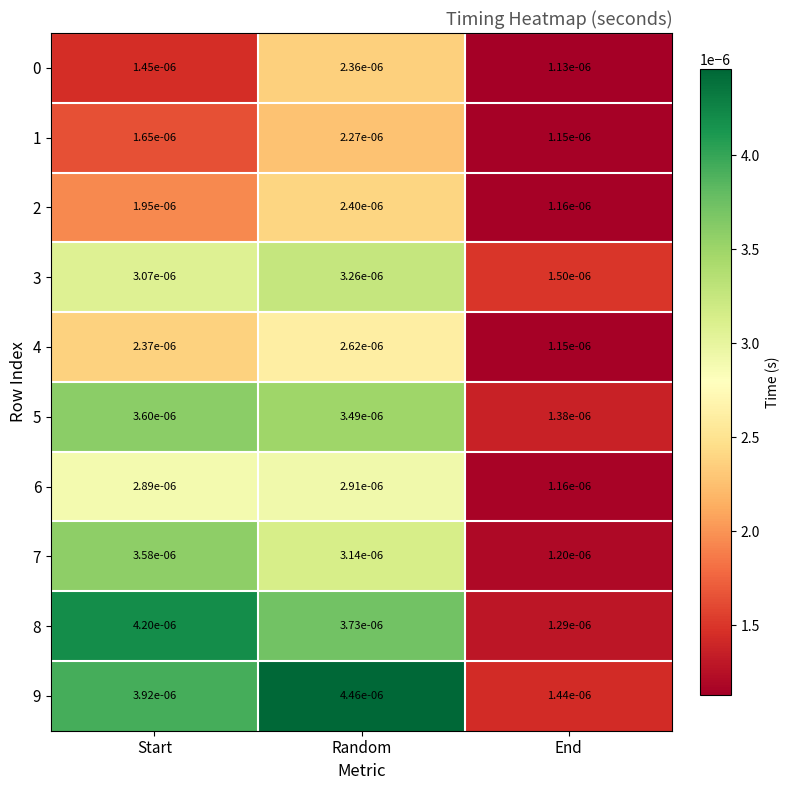

Rank the categories by 9 value from highest to lowest.

Random, Start, End